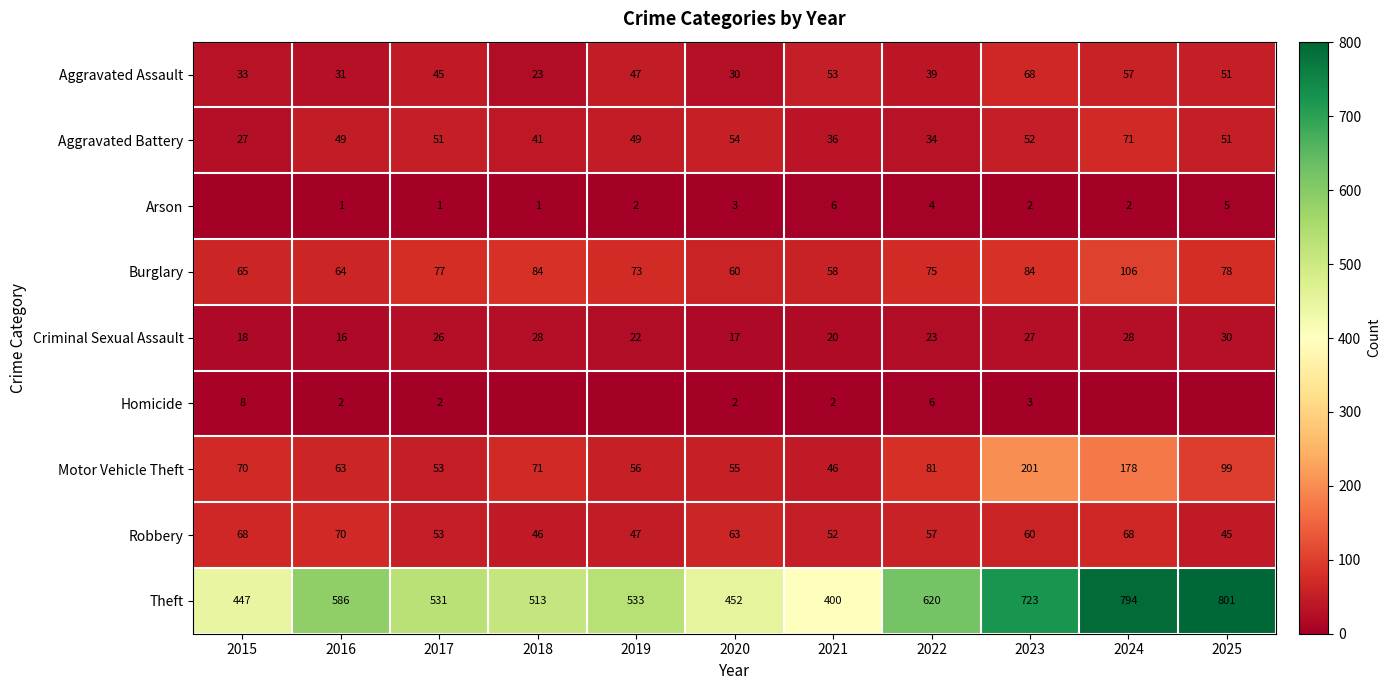

Rank the series at 2016 from lowest to highest value.

Arson, Homicide, Criminal Sexual Assault, Aggravated Assault, Aggravated Battery, Motor Vehicle Theft, Burglary, Robbery, Theft